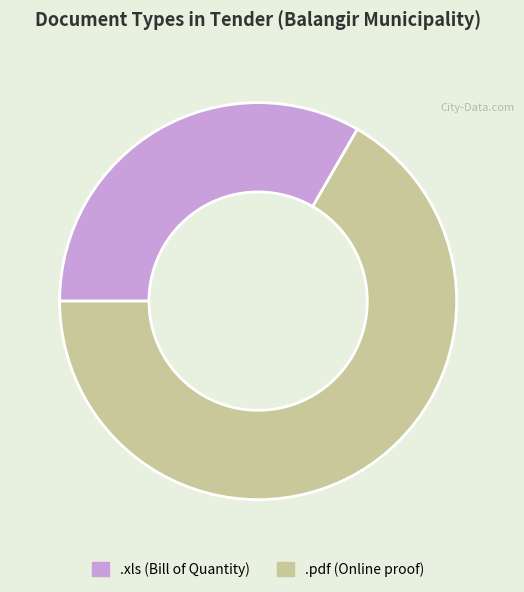

True or false: .xls accounts for 33% of the total.

True